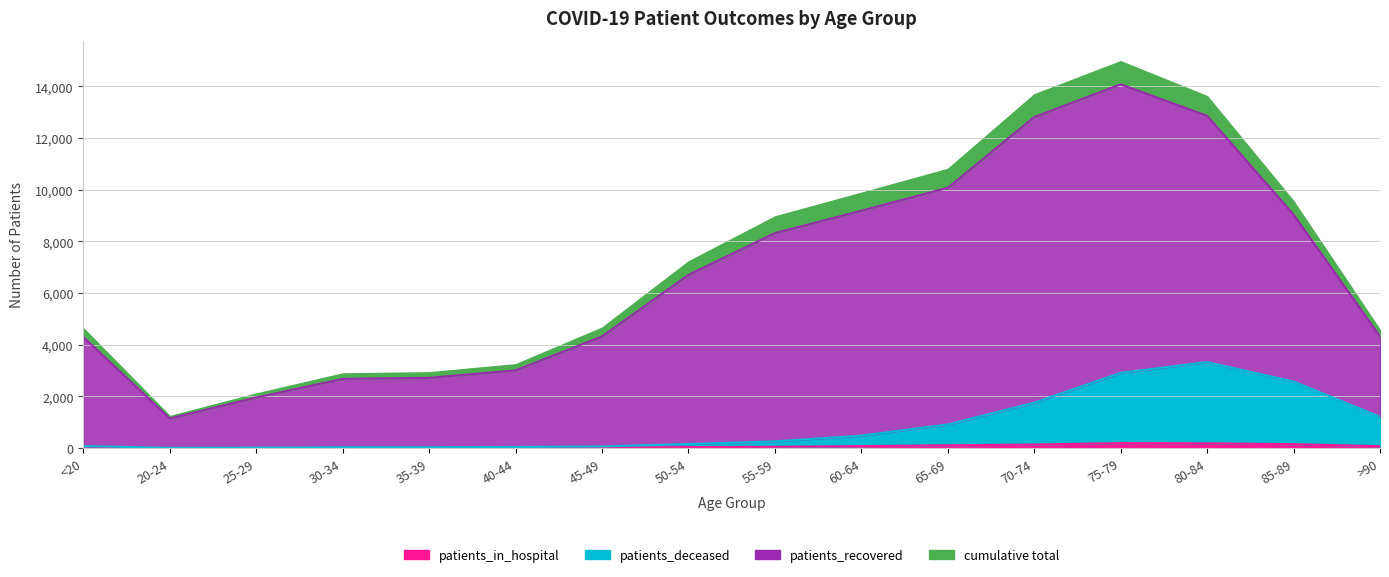

What is the value of the patients_deceased point at the 1st from the left?

80